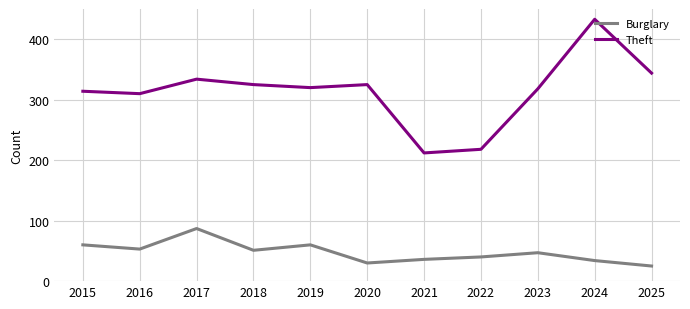

Rank the series at 2024 from lowest to highest value.

Burglary, Theft